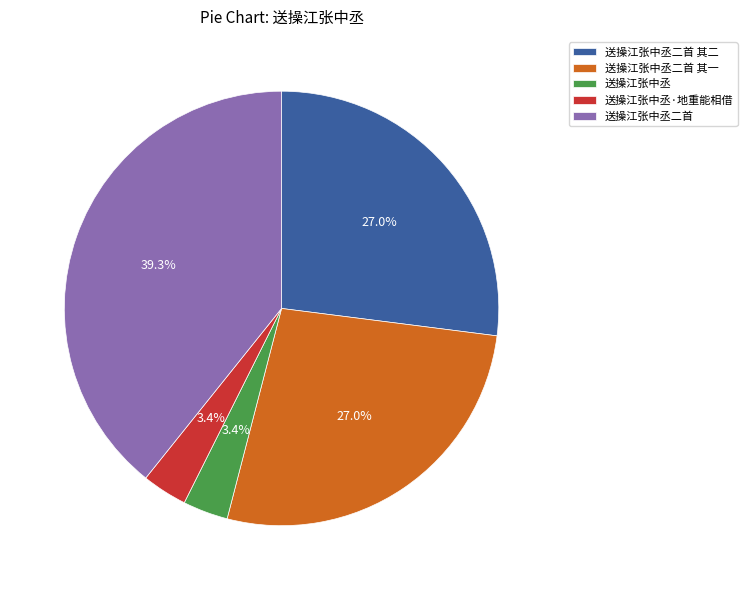

Which has a higher value, 送操江张中丞·地重能相借 or 送操江张中丞二首 其二?

送操江张中丞二首 其二